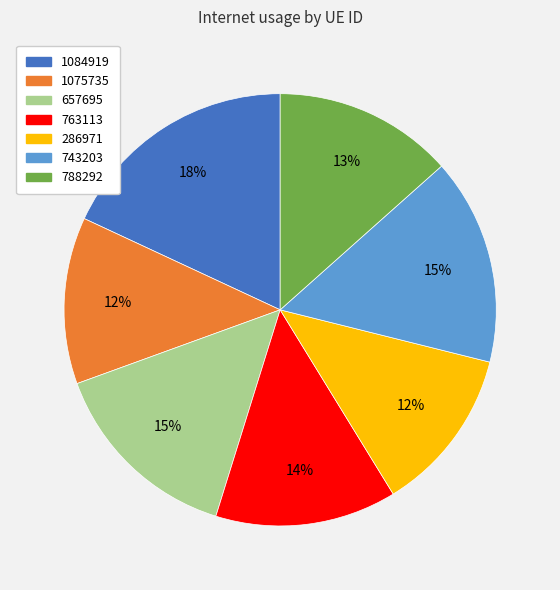

Do 1084919 and 788292 together represent more than half of the pie?

No